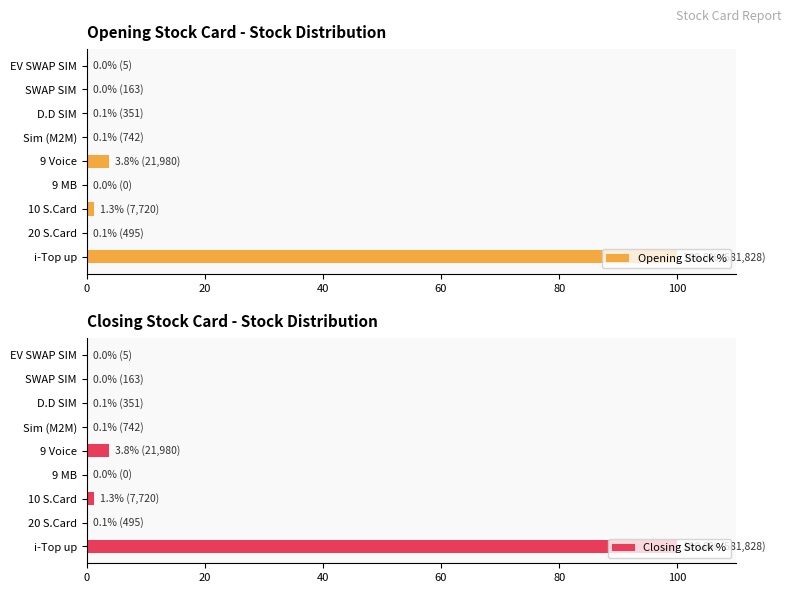

What is the sum of all Opening Stock % values?

105.4